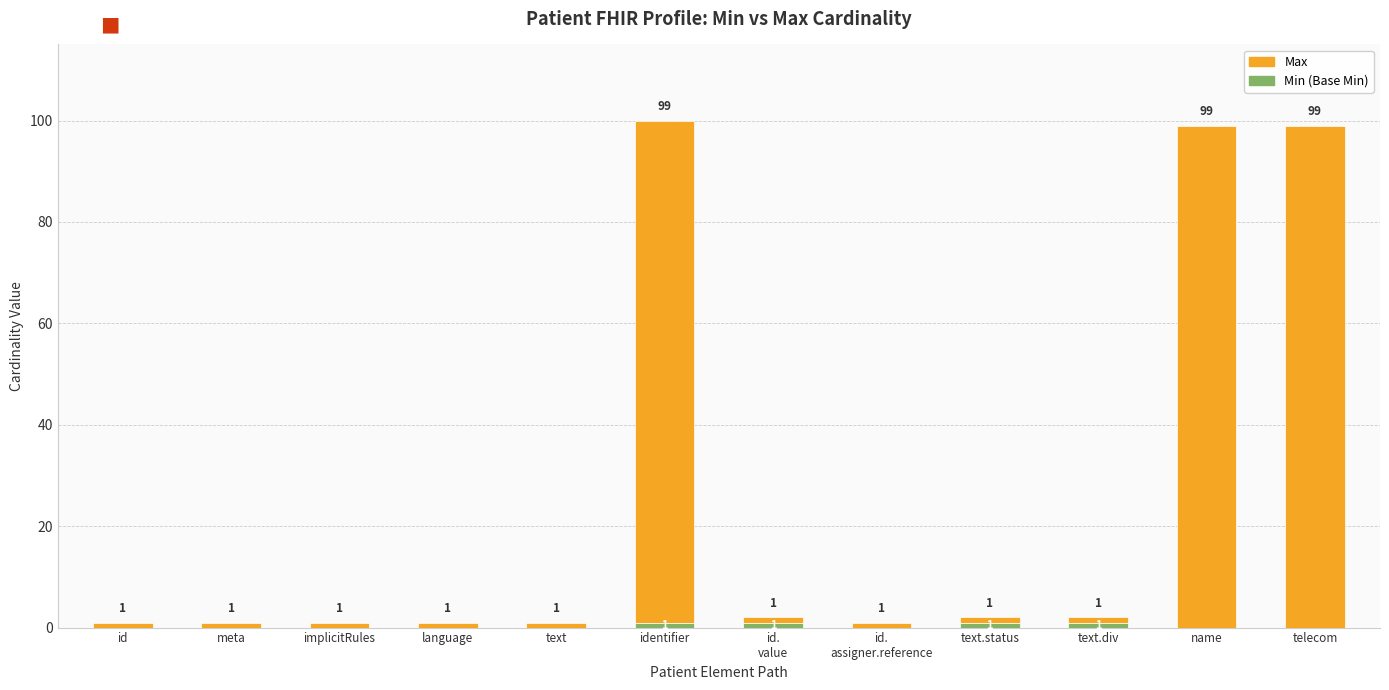

Count the number of data series in this chart.

2